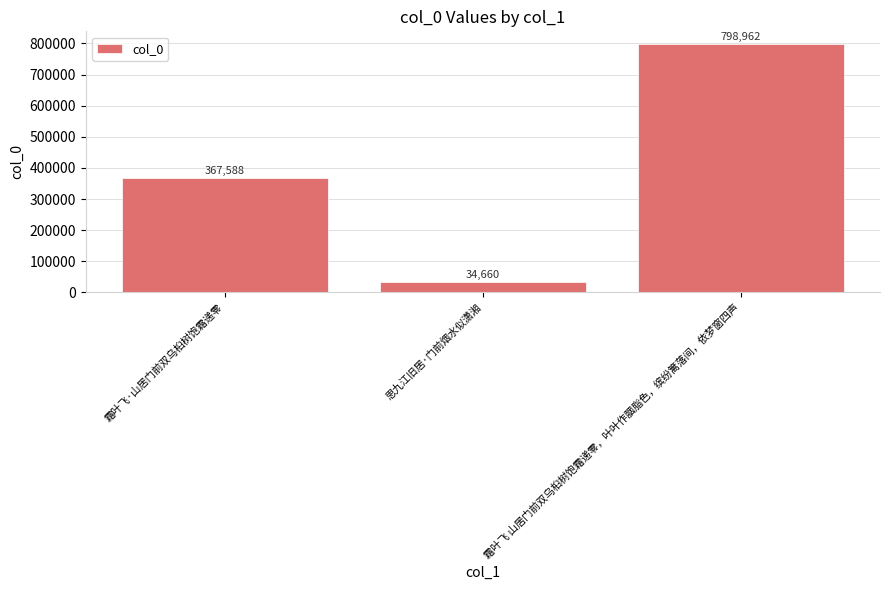

What is the label of the 2nd bar from the right?

思九江旧居·门前烟水似潇湘